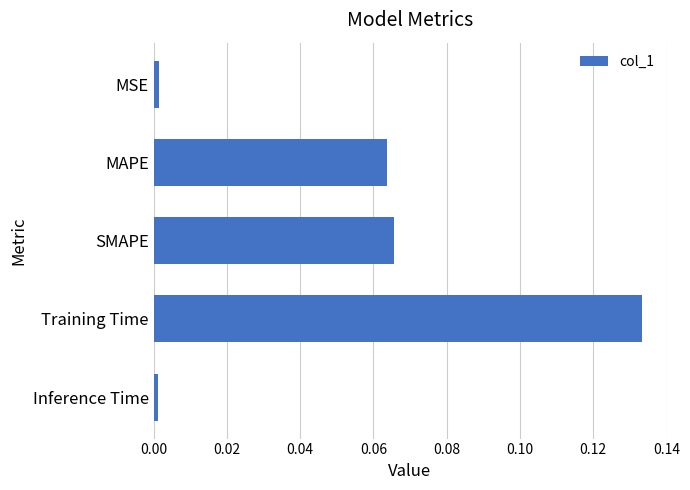

Are the bars horizontal?

Yes